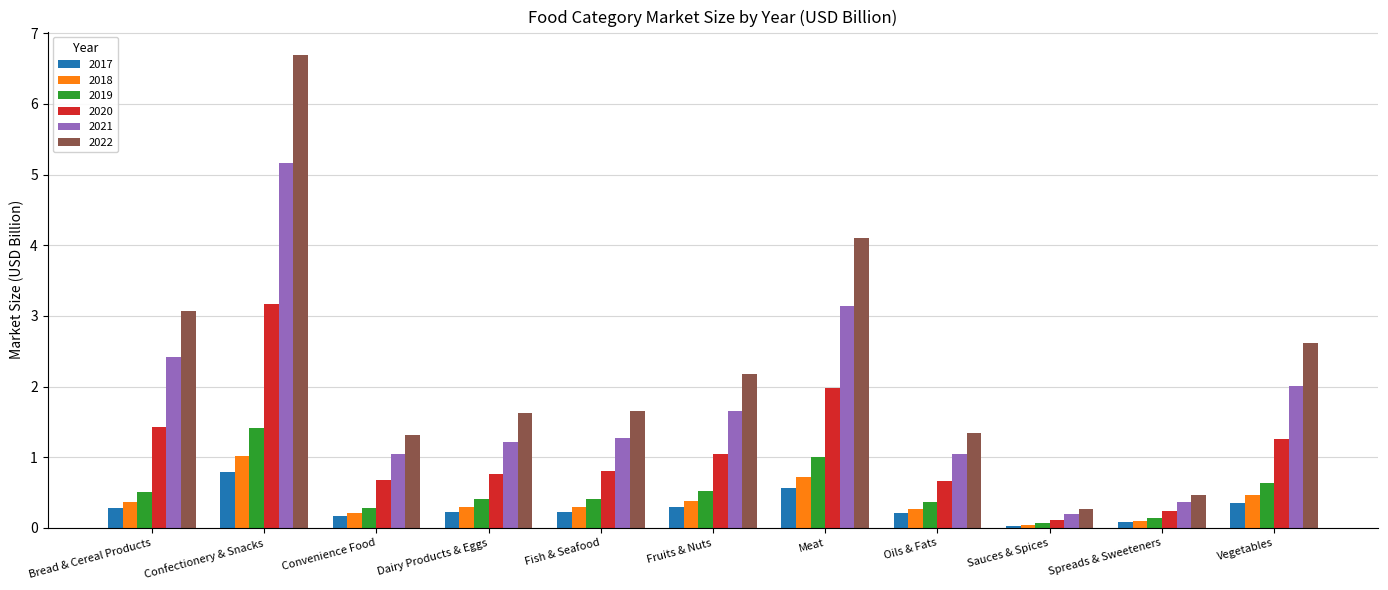

Which category has the lowest value in the 2020 series?

Sauces & Spices